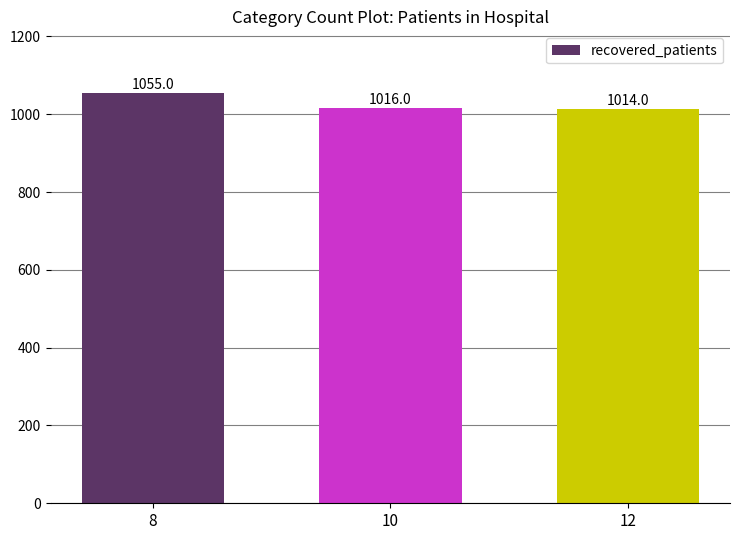

What is the value of the 3rd bar from the left?

1014